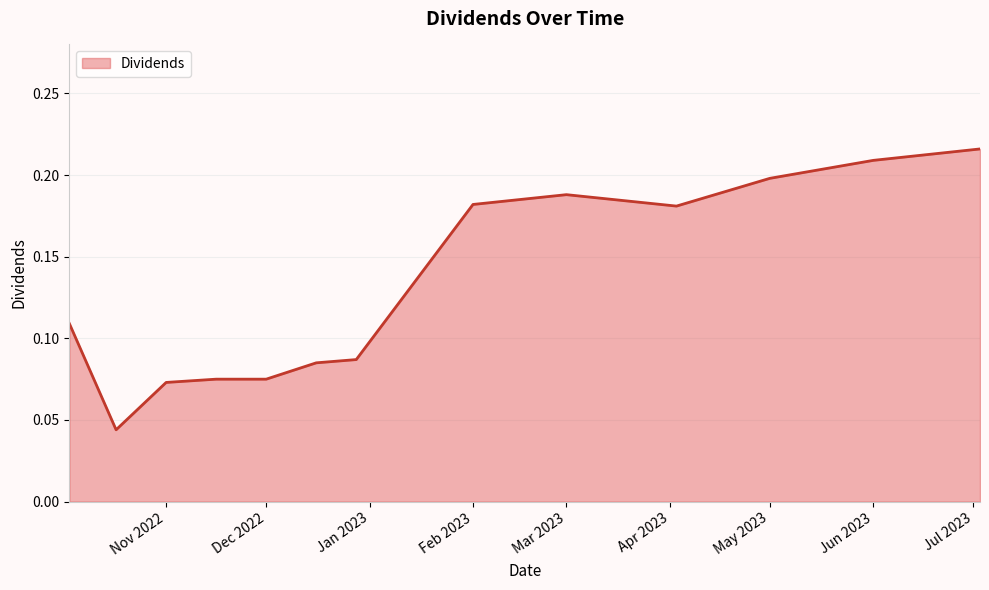

Between May 2023 and Mar 2023, which is larger?

May 2023